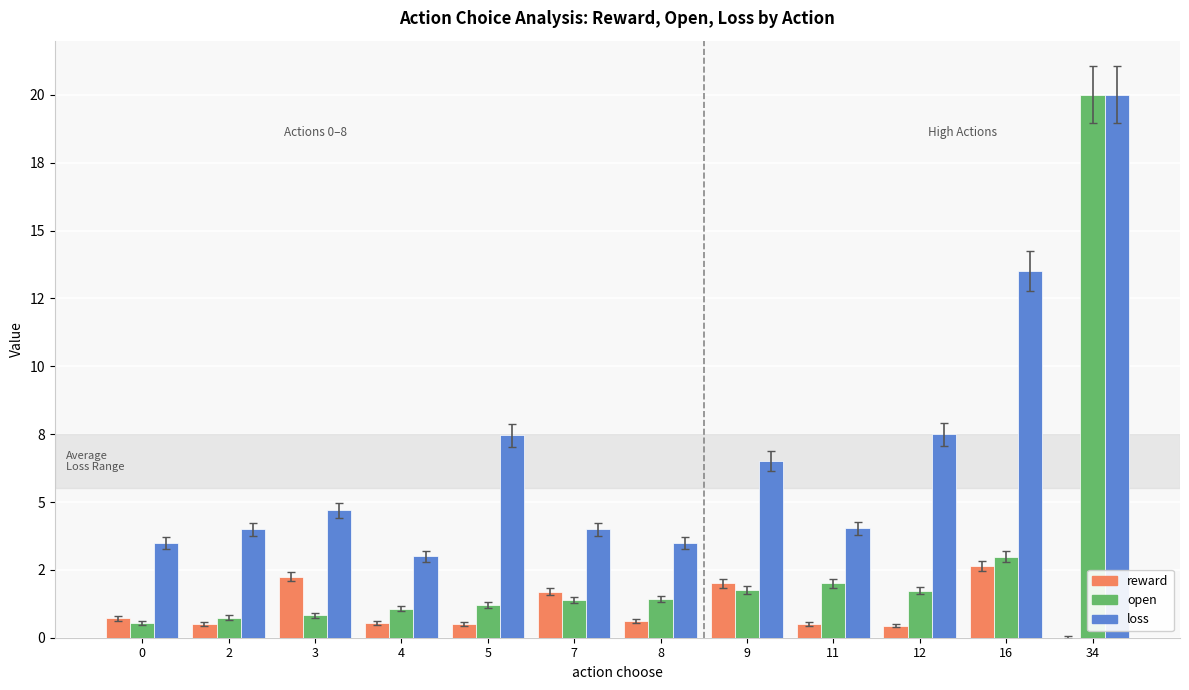

What are all the series names shown in the legend?

reward, open, loss